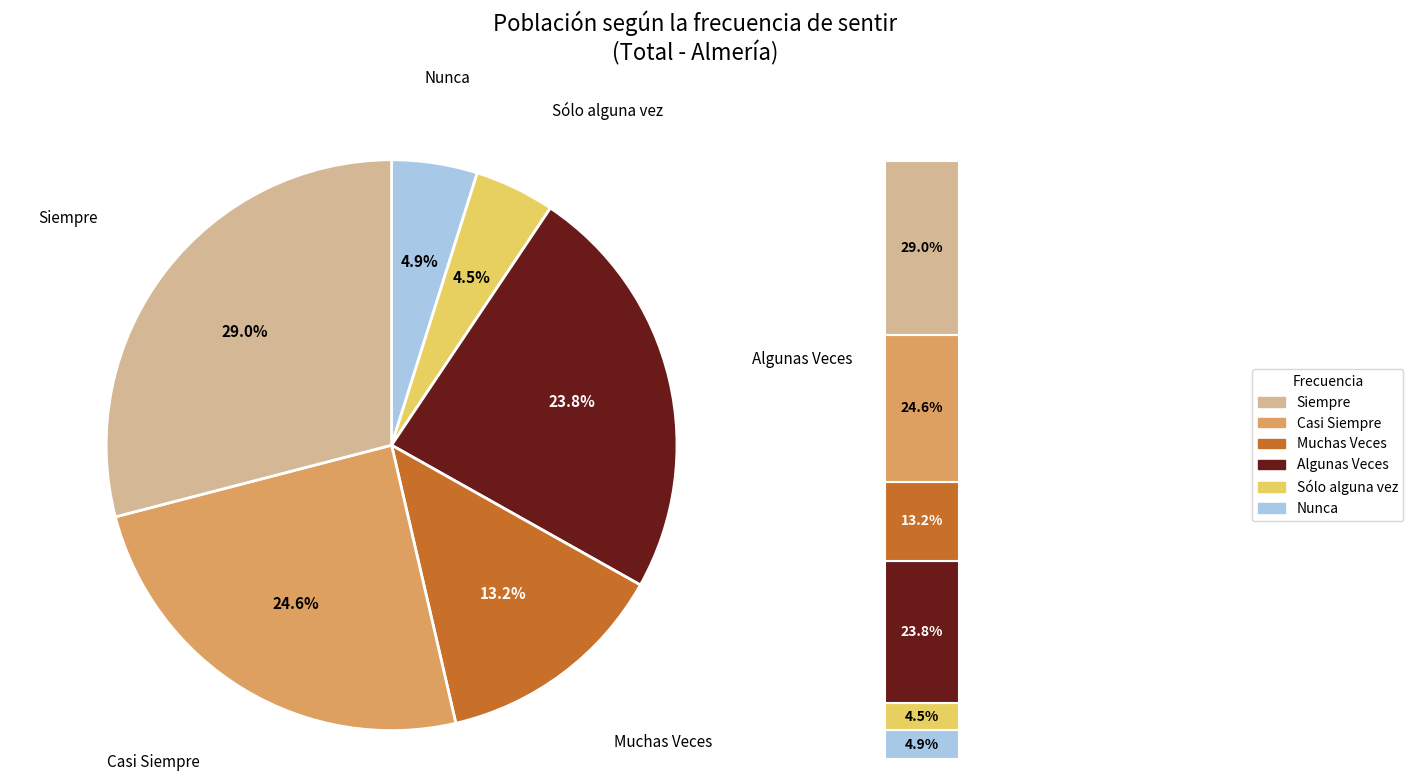

Is the sum of Nunca and Algunas Veces greater than half?

No